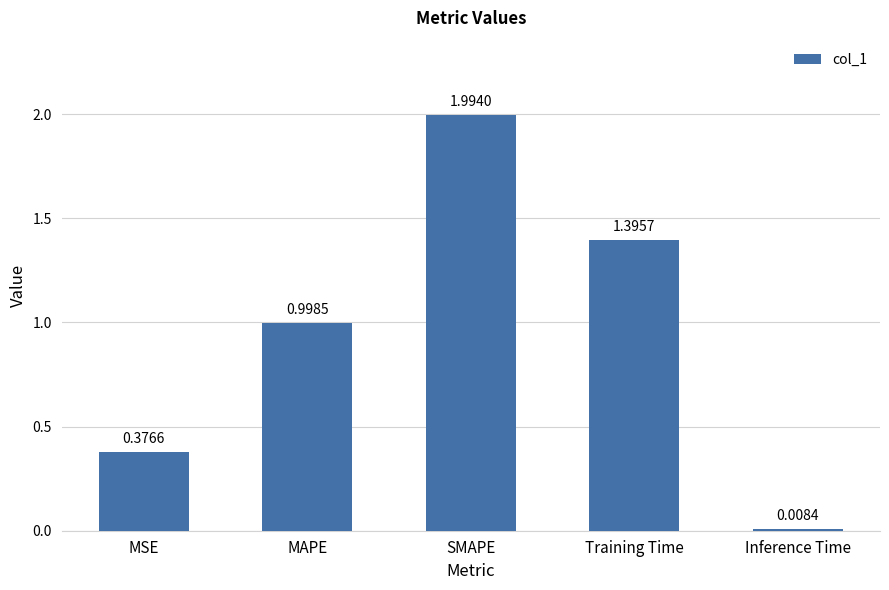

Rank the categories by value from highest to lowest.

SMAPE, Training Time, MAPE, MSE, Inference Time